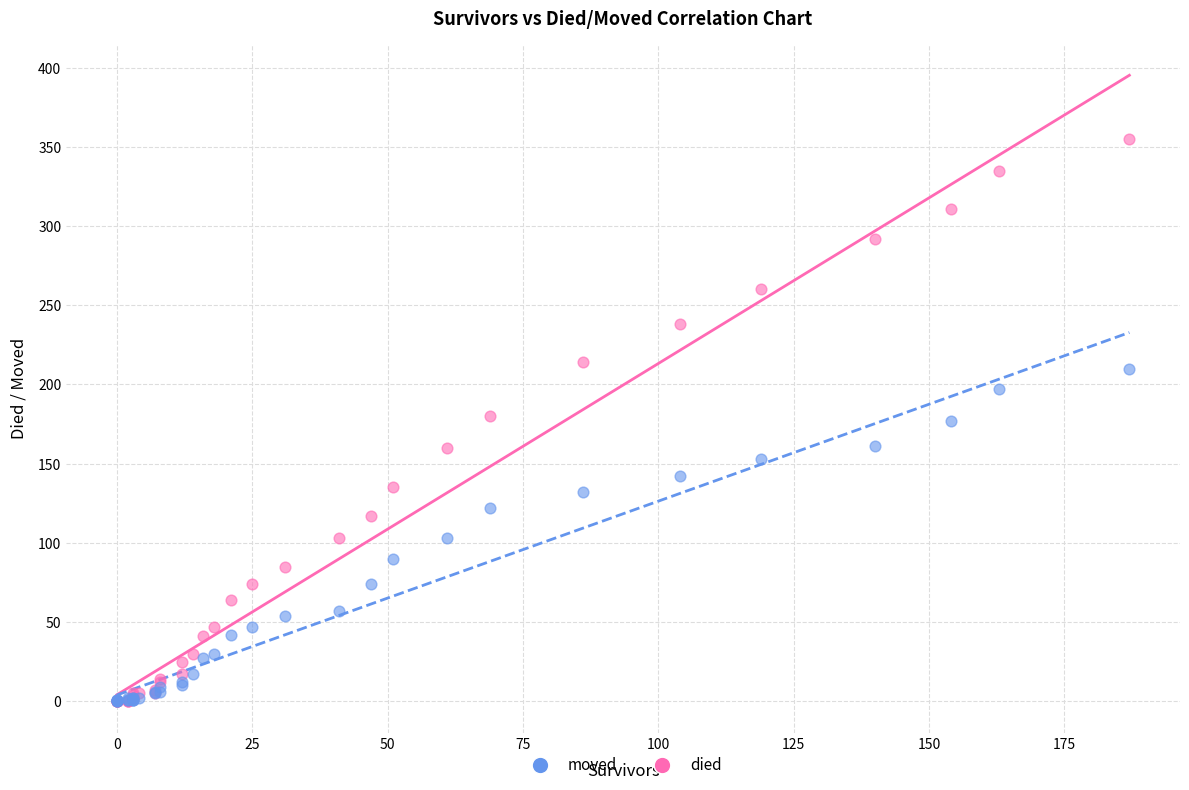

Which series reaches the maximum Y coordinate?

died